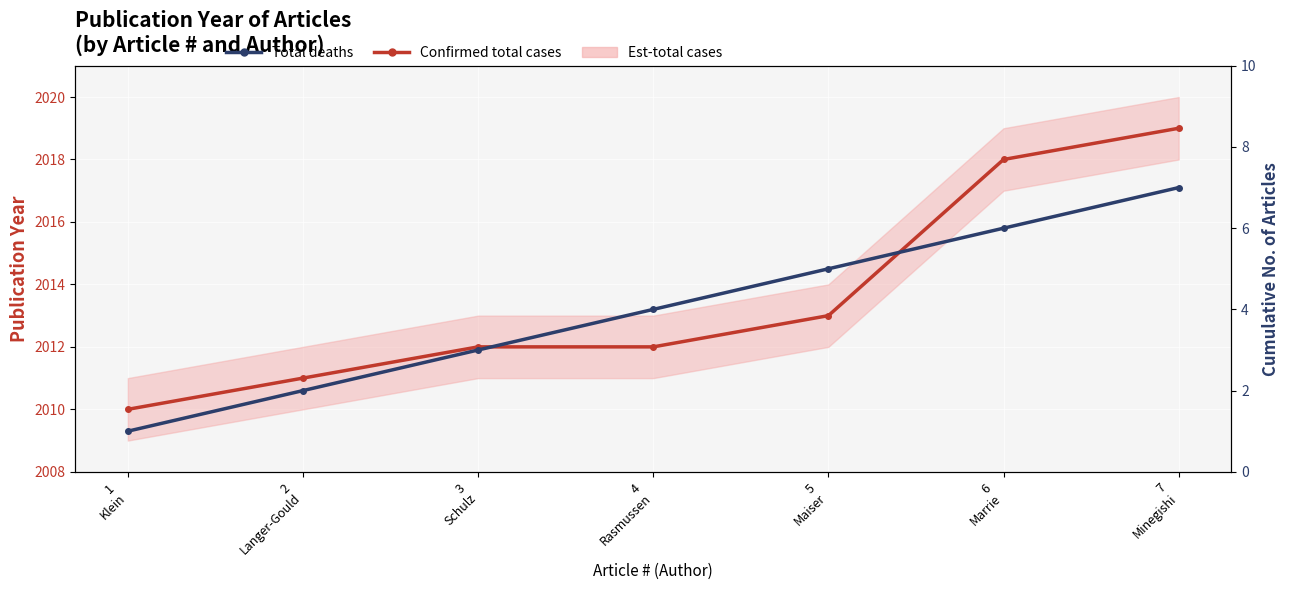

Is it true that Total deaths equals 2 at 4
Rasmussen?

False